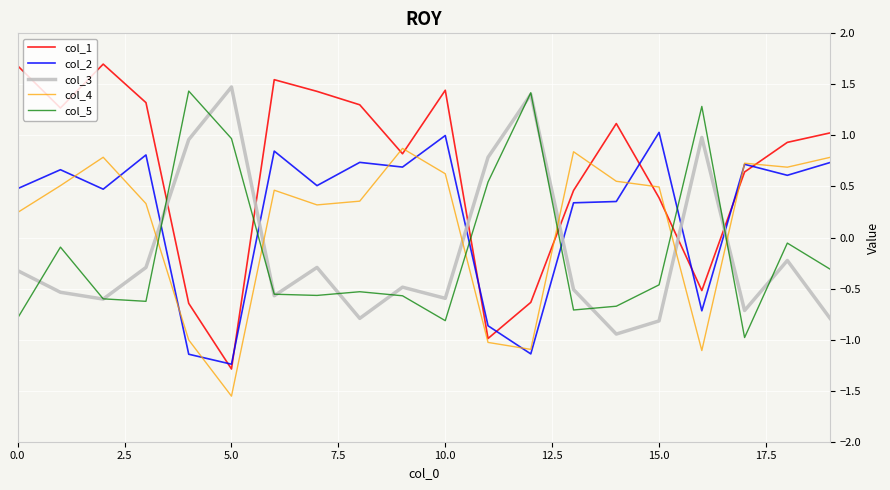

How many interior local valleys does the col_4 series have?

5